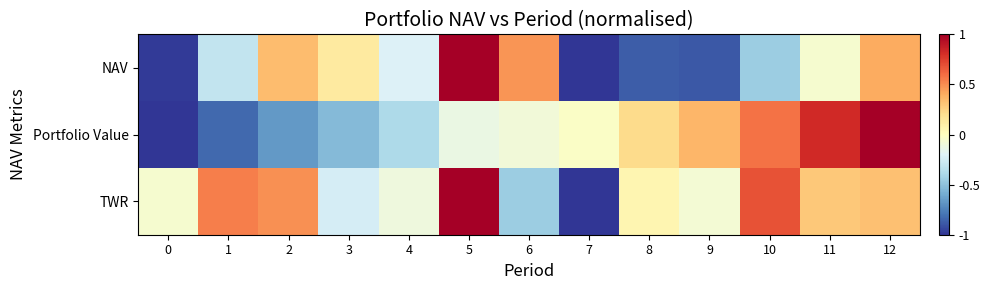

Rank the series by their maximum value, from lowest to highest.

NAV, Portfolio Value, TWR